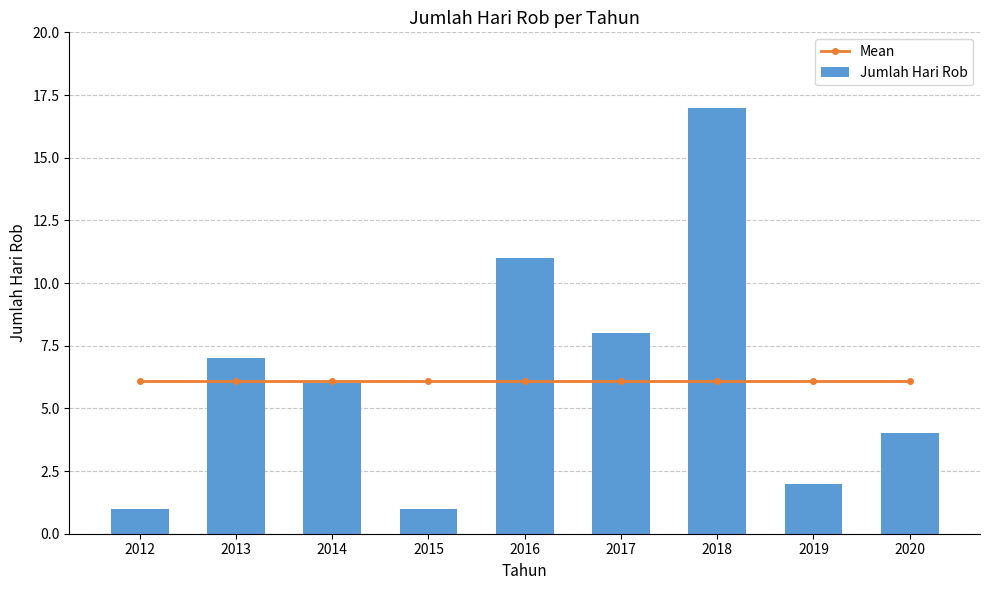

List the labels in order of Mean value, largest first.

2012, 2013, 2014, 2015, 2016, 2017, 2018, 2019, 2020